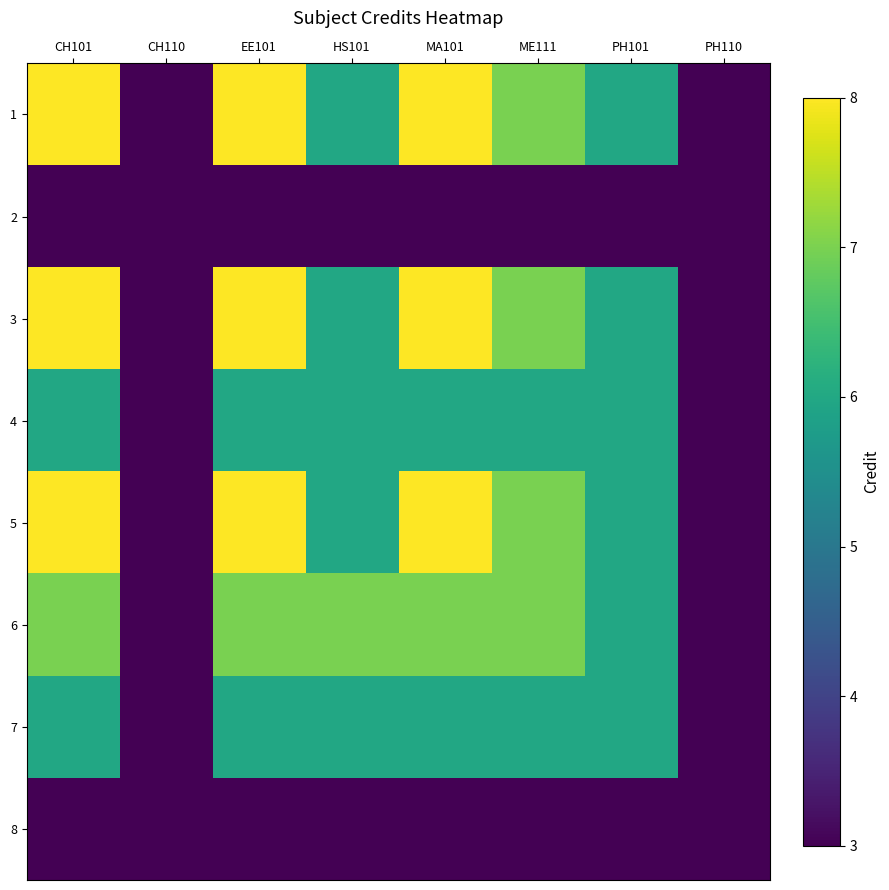

Reading left to right, list all the values displayed in this chart.

1: CH101=8	CH110=3	EE101=8	HS101=6	MA101=8	ME111=7	PH101=6	PH110=3
2: CH101=3	CH110=3	EE101=3	HS101=3	MA101=3	ME111=3	PH101=3	PH110=3
3: CH101=8	CH110=3	EE101=8	HS101=6	MA101=8	ME111=7	PH101=6	PH110=3
4: CH101=6	CH110=3	EE101=6	HS101=6	MA101=6	ME111=6	PH101=6	PH110=3
5: CH101=8	CH110=3	EE101=8	HS101=6	MA101=8	ME111=7	PH101=6	PH110=3
6: CH101=7	CH110=3	EE101=7	HS101=7	MA101=7	ME111=7	PH101=6	PH110=3
7: CH101=6	CH110=3	EE101=6	HS101=6	MA101=6	ME111=6	PH101=6	PH110=3
8: CH101=3	CH110=3	EE101=3	HS101=3	MA101=3	ME111=3	PH101=3	PH110=3